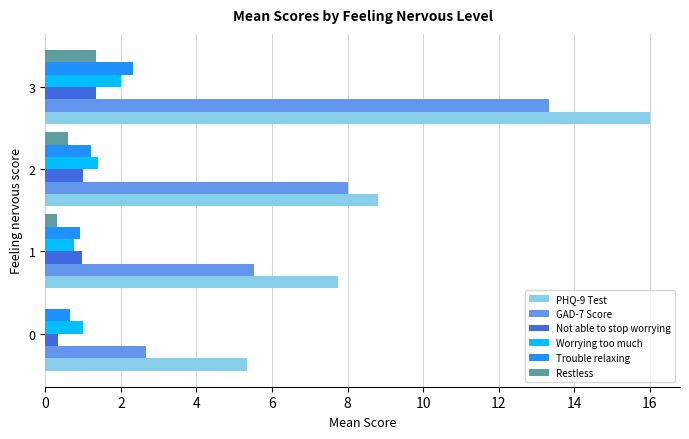

The value of PHQ-9 Test at 1 is 11.7. True or false?

False